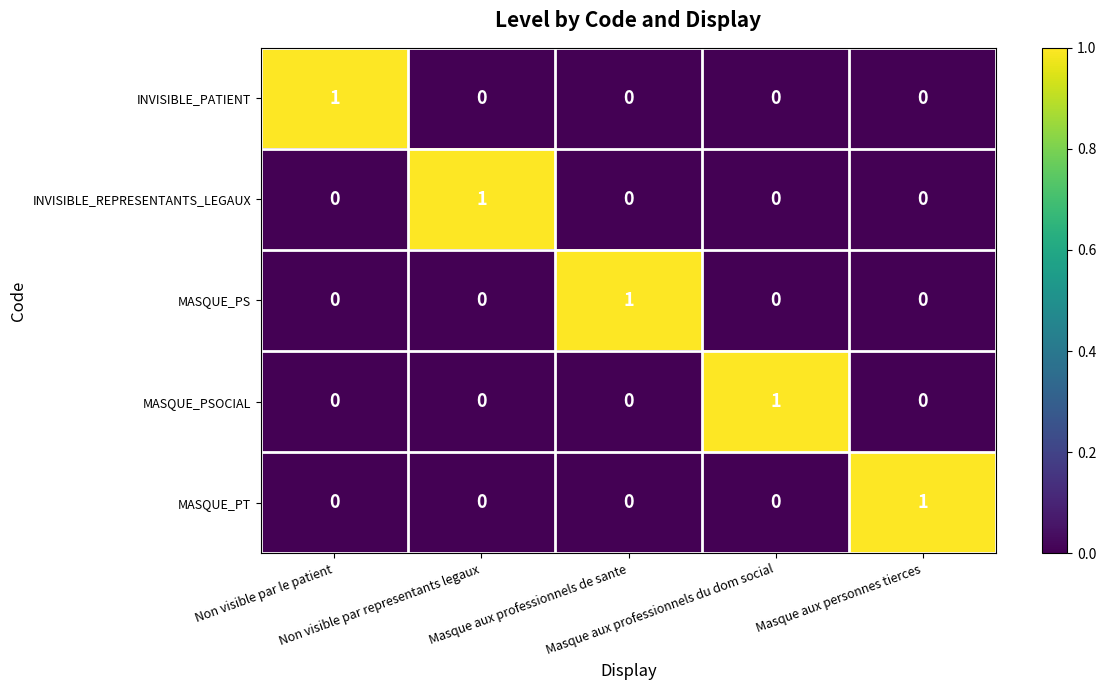

What is the greatest value displayed?

1